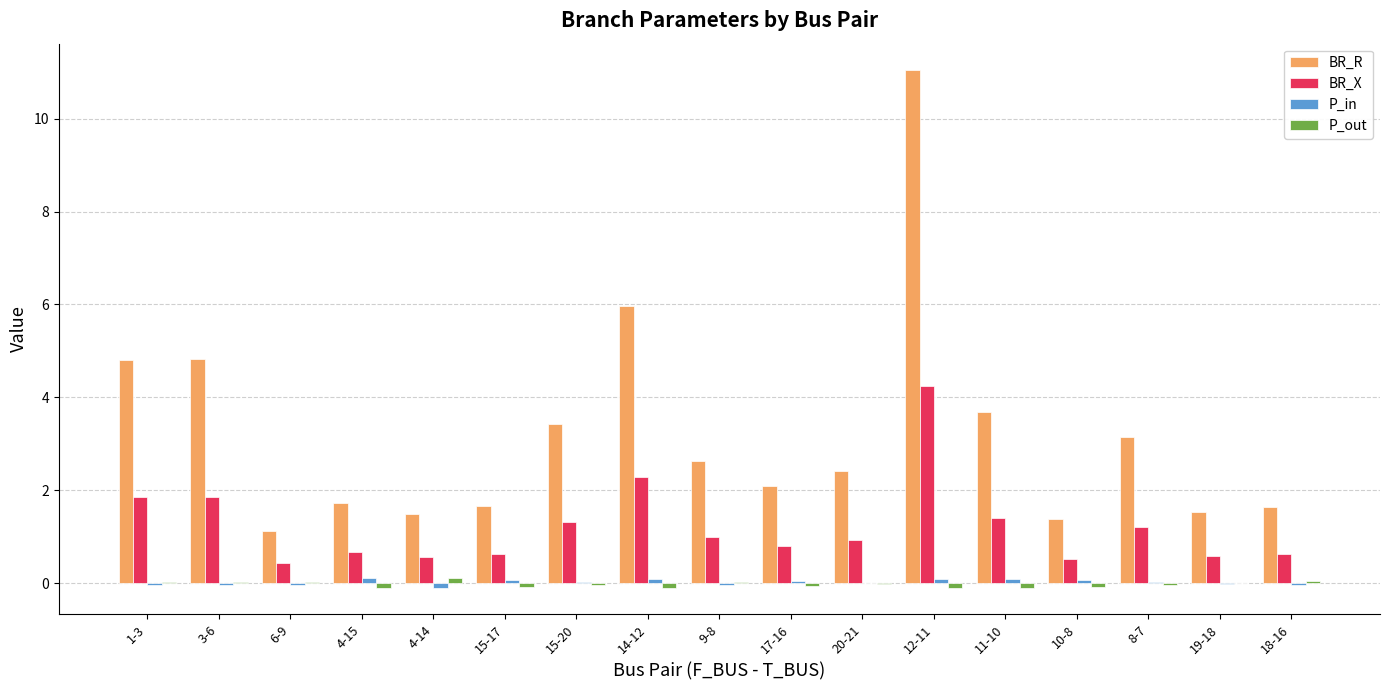

Is the value of BR_X at 19-18 greater than the value of BR_R at 15-17?

No